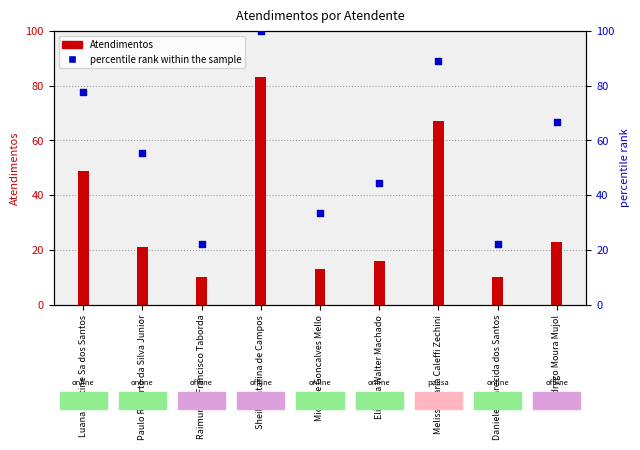

At how many categories does at least one series exceed 27?

7